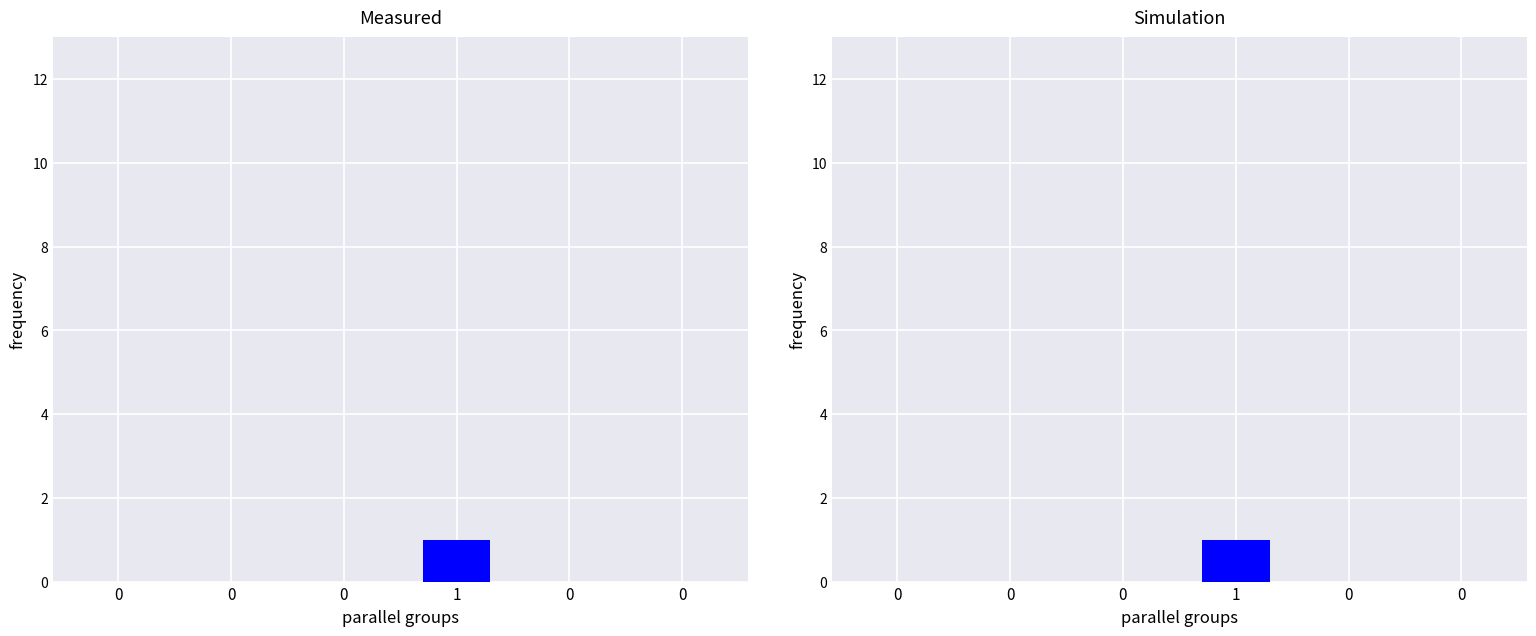

Is the value of Min at 0 greater than the value of Base Min at 1?

No